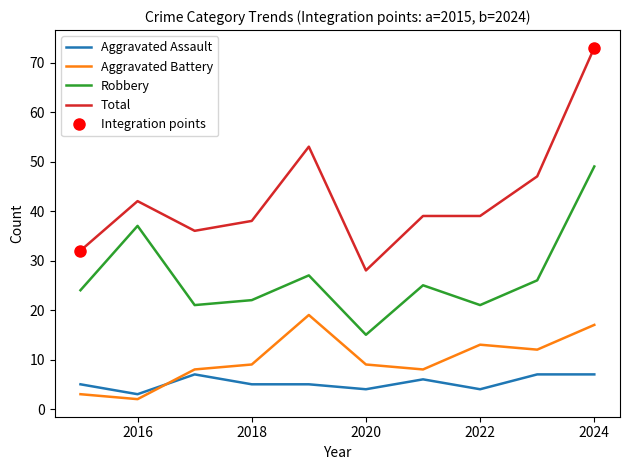

True or false: Aggravated Battery and Robbery intersect in this chart.

False